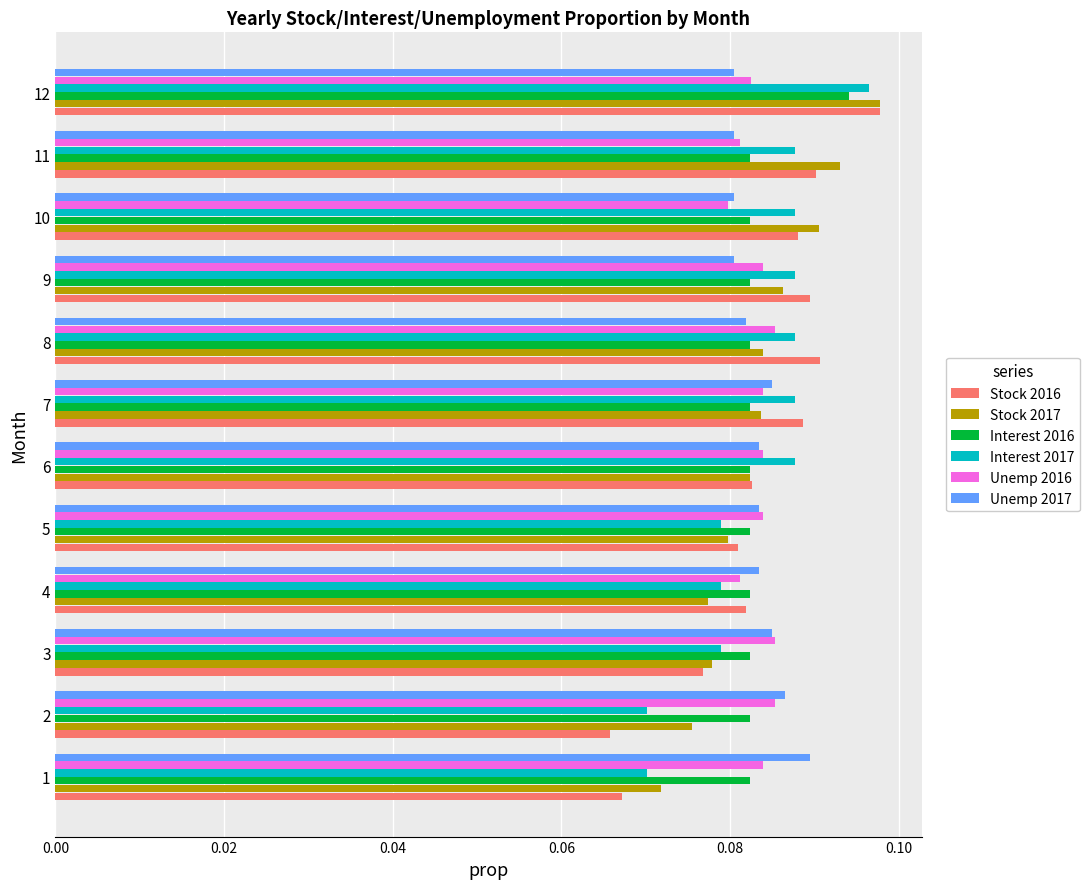

Which category has the highest value across all series?

12